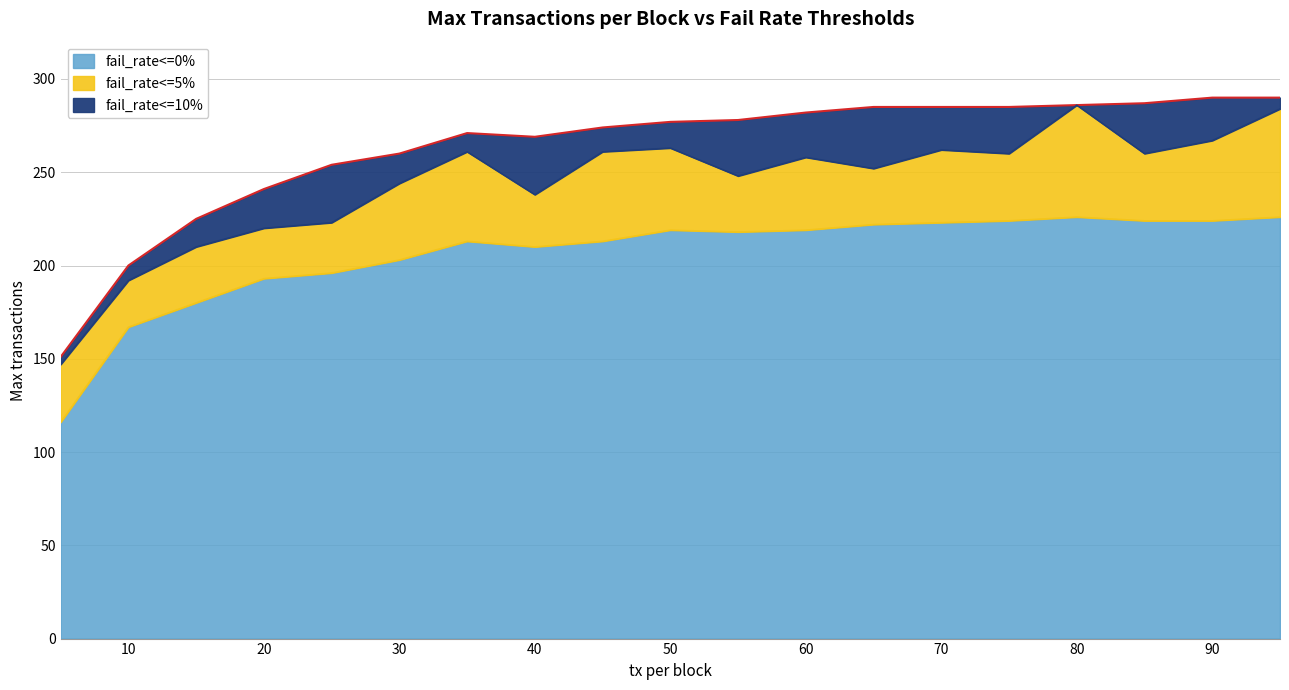

Does the chart have visible grid lines?

Yes